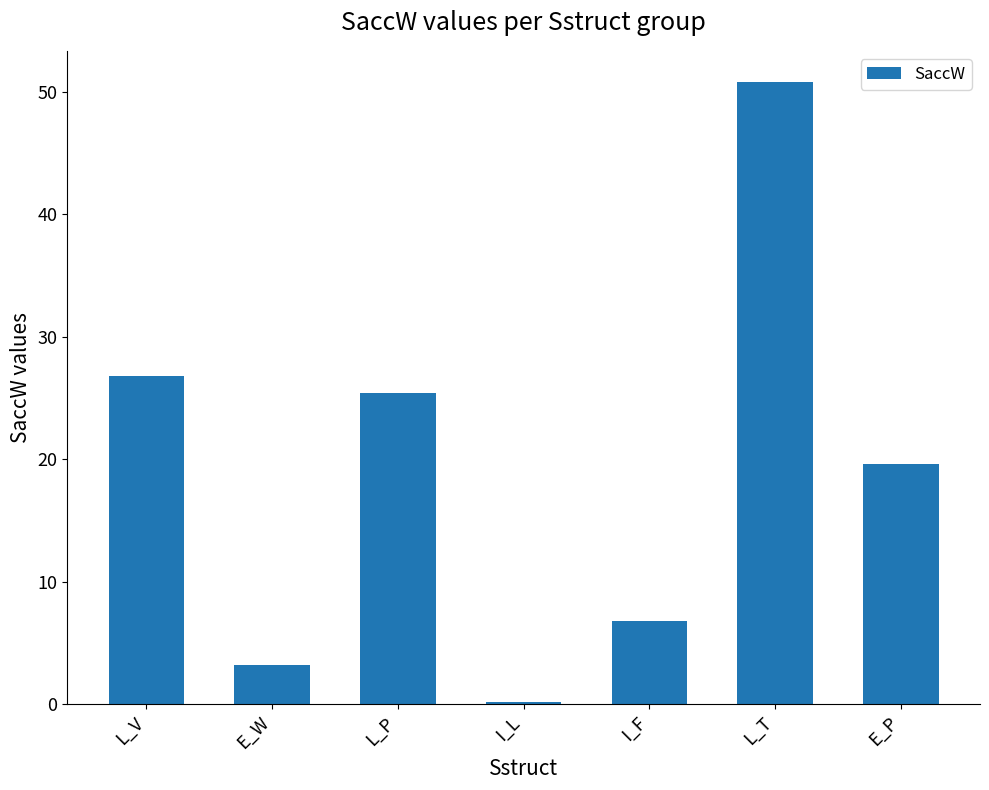

Which category has the lowest value across all series?

I_L